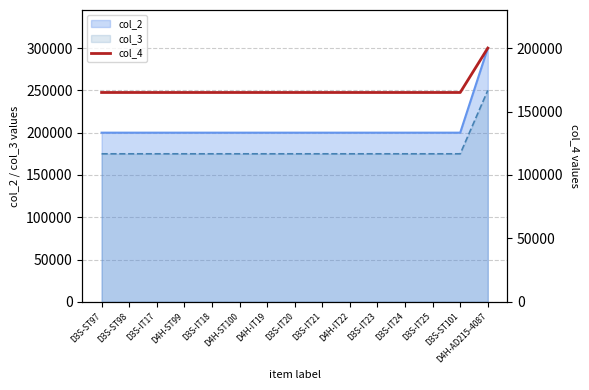

At which label is the value closest to 182500?

D3S-ST97